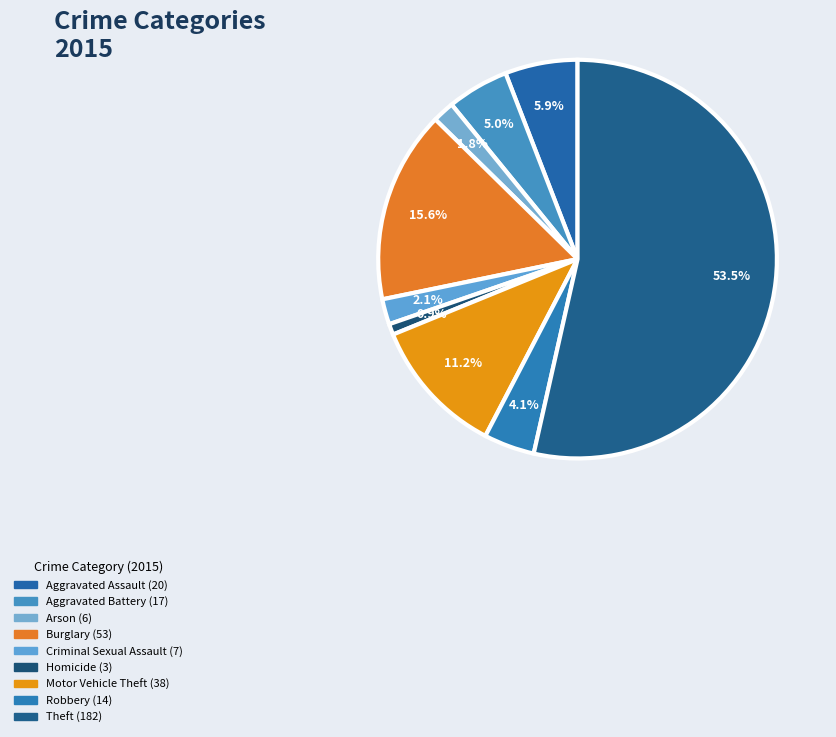

Is it true that Criminal Sexual Assault is 2% of the pie?

True